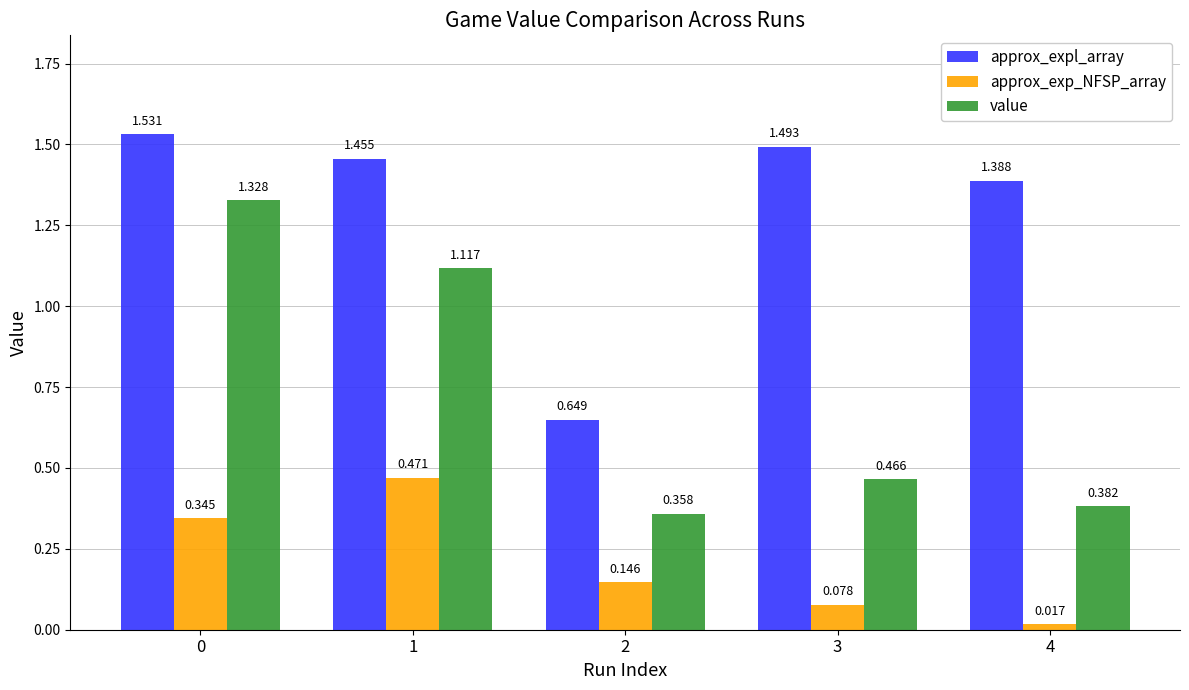

How many bars are there in total?

15